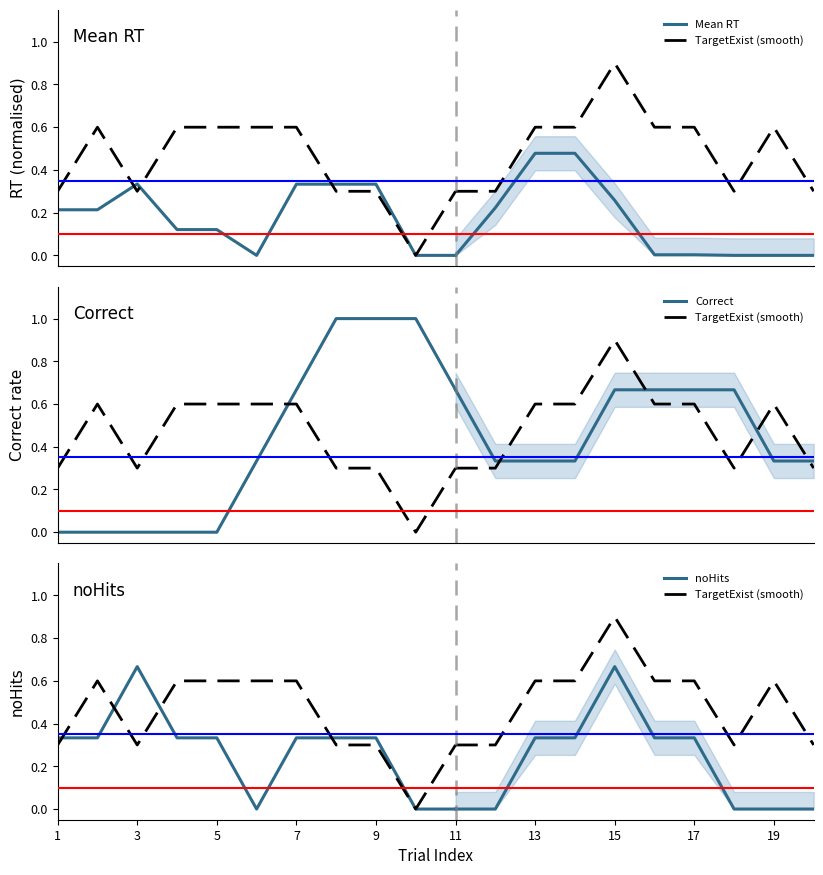

What is the value of the TargetExist (smooth) point at the 3rd from the left?

0.3